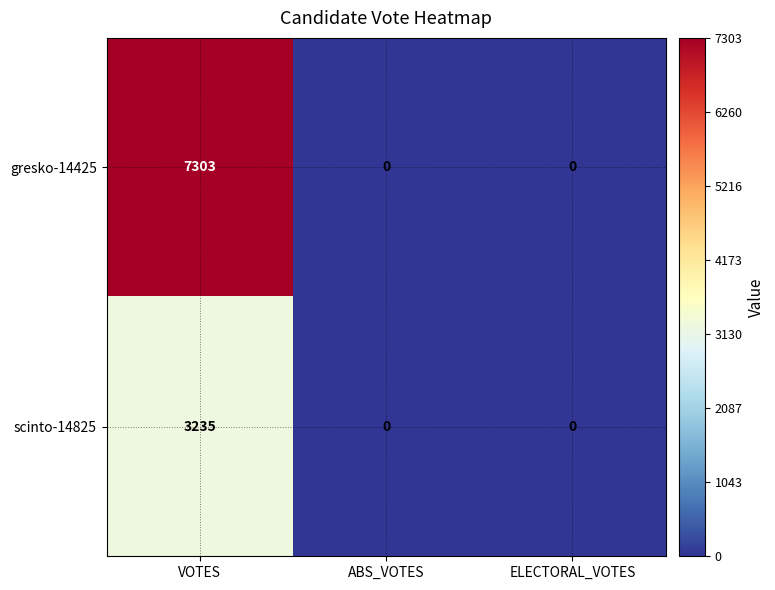

List the series in order of their peak value, highest first.

gresko-14425, scinto-14825